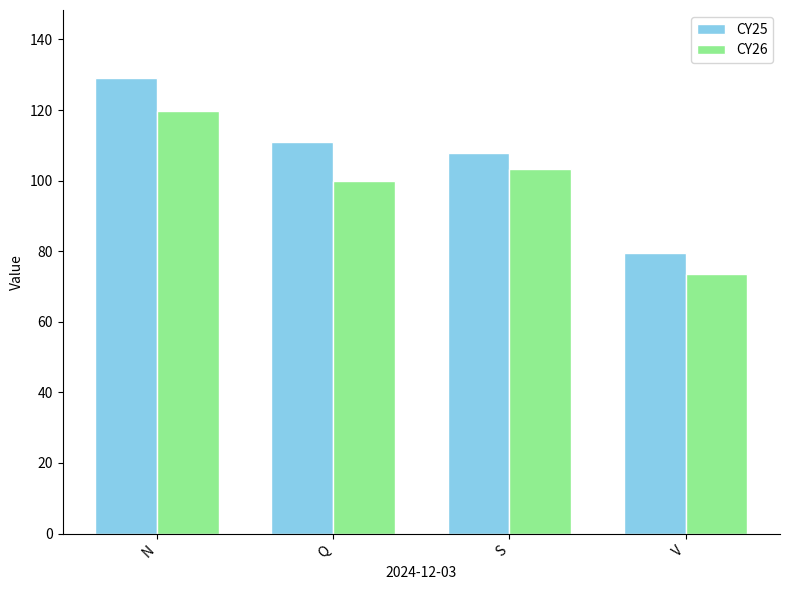

Rank the categories by CY26 value from lowest to highest.

V, Q, S, N